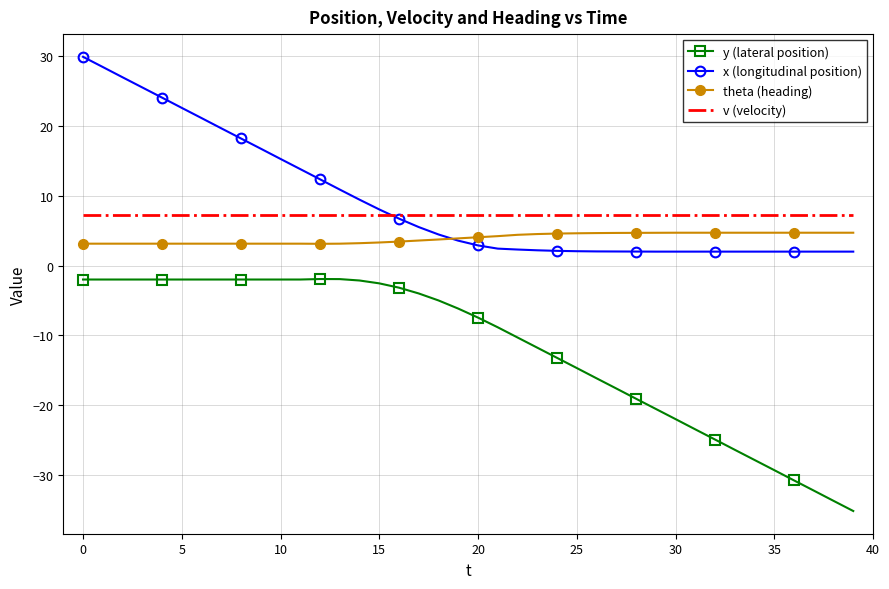

True or false: theta (heading) and y (lateral position) intersect in this chart.

False